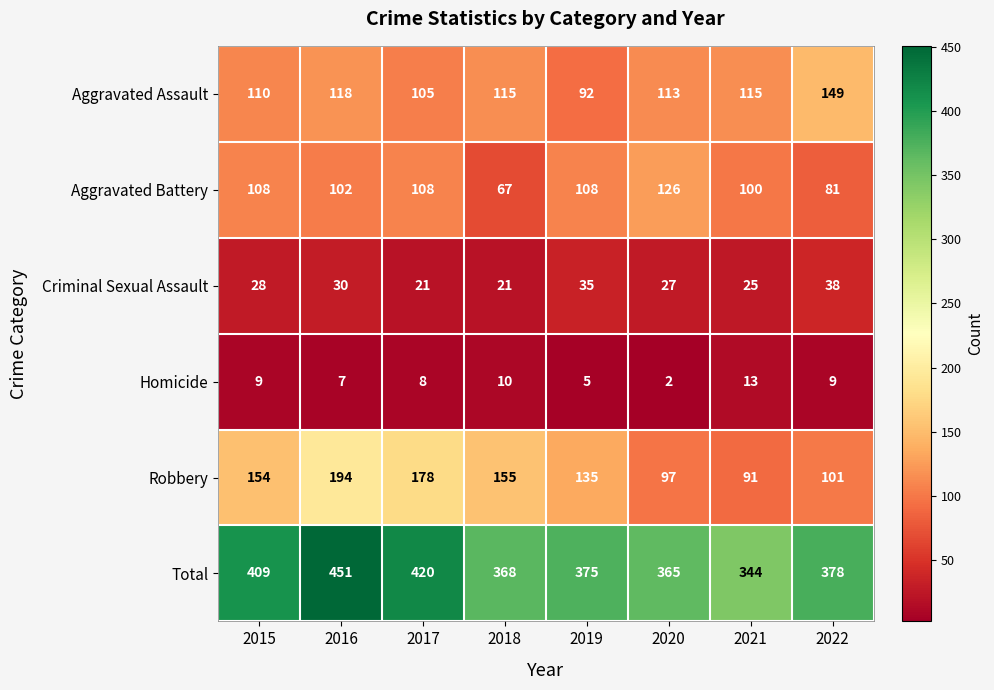

Read the Aggravated Assault value at 2015, to the nearest 5.

110